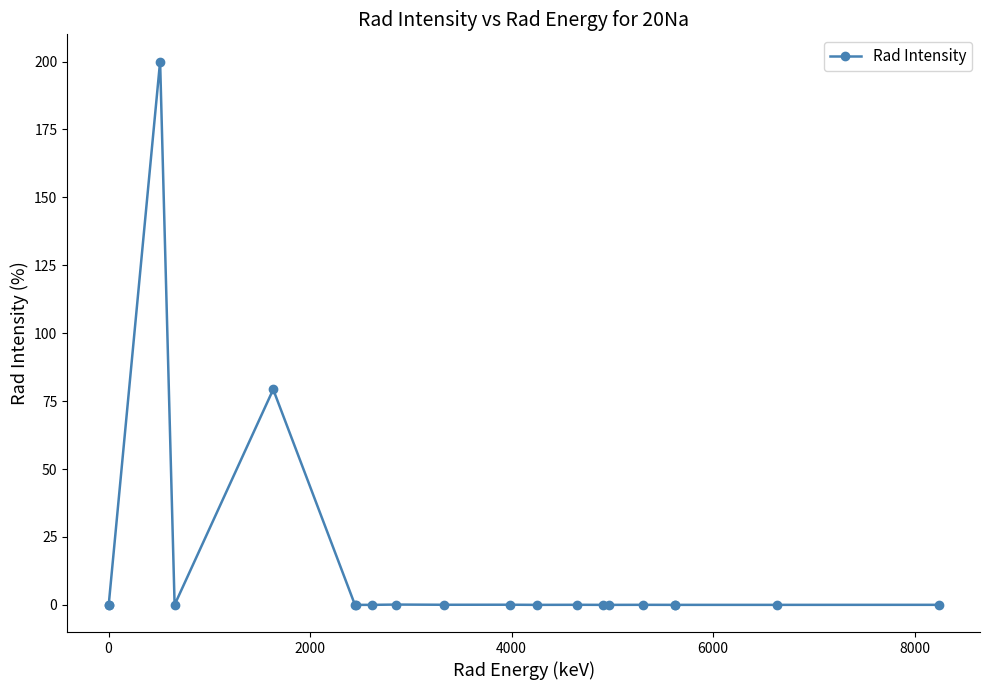

What is the greatest value displayed?

200.0